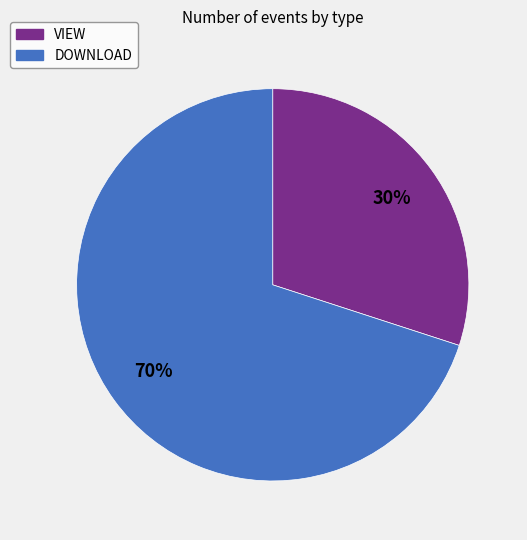

To the nearest percent, what percentage of the pie is VIEW?

30%